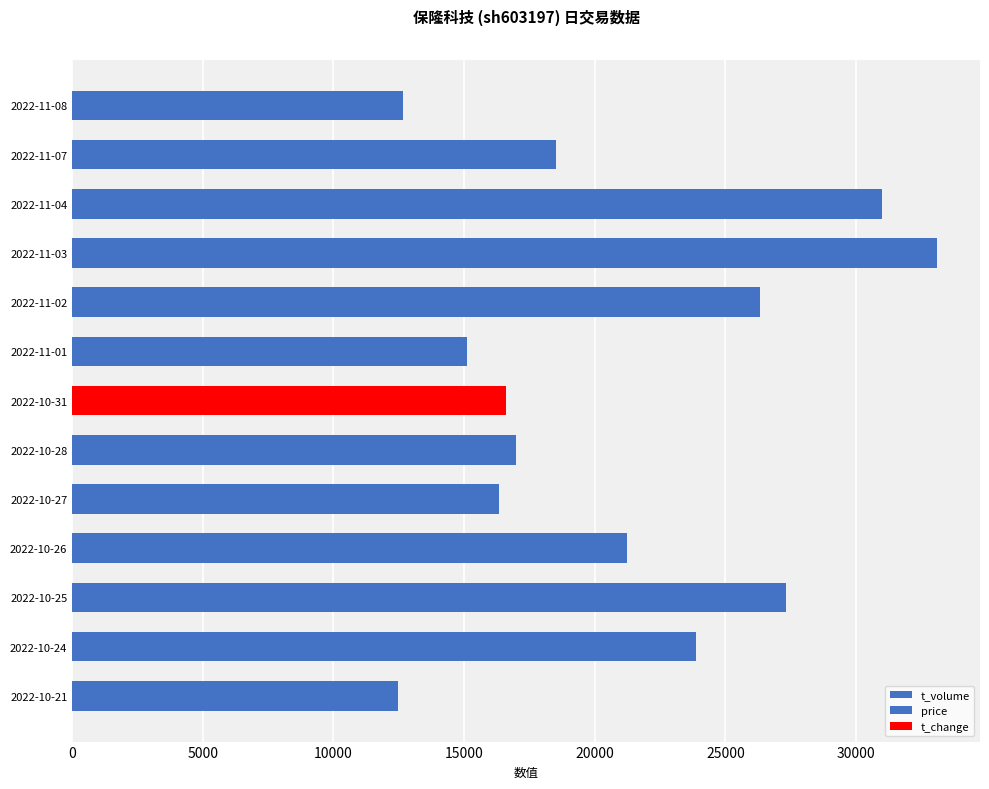

The value at 2022-11-03 is 51401. True or false?

False